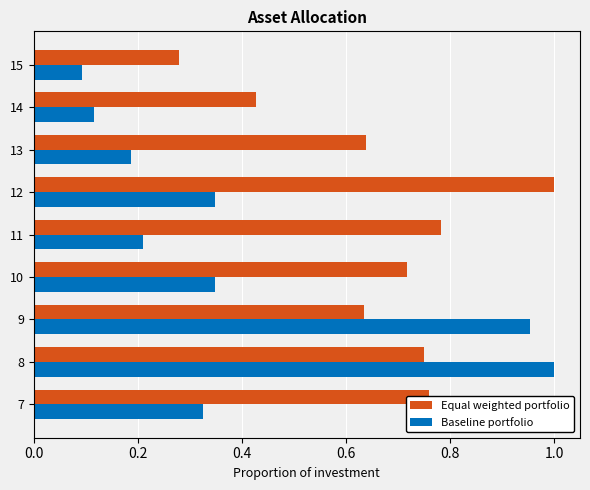

At which category is the sum across all series the highest?

8